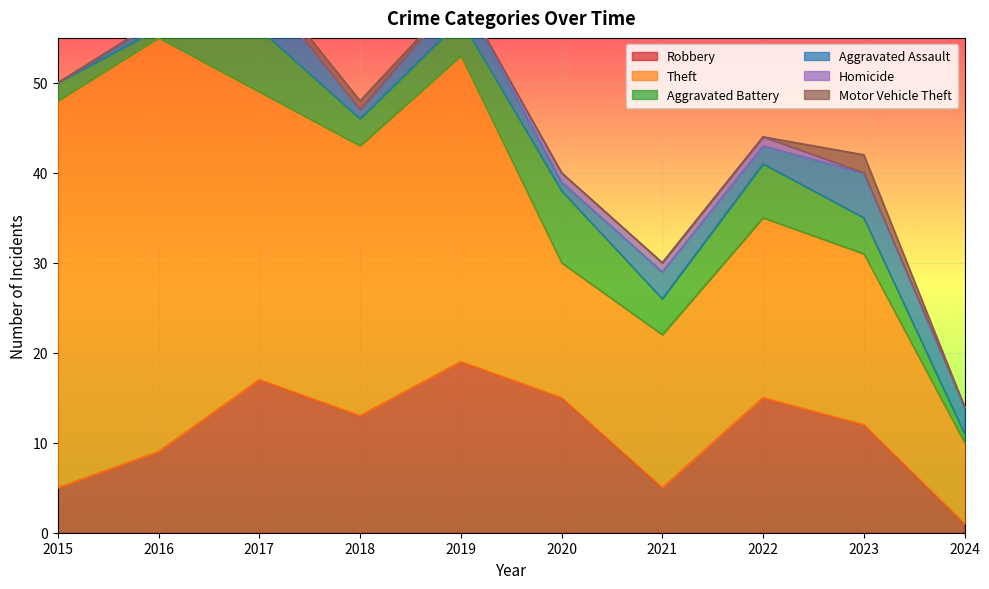

Reading left to right, what are all the values shown in this chart?

Robbery: 5	9	17	13	19	15	5	15	12	1
Theft: 43	46	32	30	34	15	17	20	19	9
Aggravated Battery: 2	1	7	3	4	8	4	6	4	1
Aggravated Assault: 0	1	5	1	3	1	3	2	5	3
Homicide: 0	0	0	0	0	1	1	1	0	0
Motor Vehicle Theft: 0	0	1	1	0	0	0	0	2	0